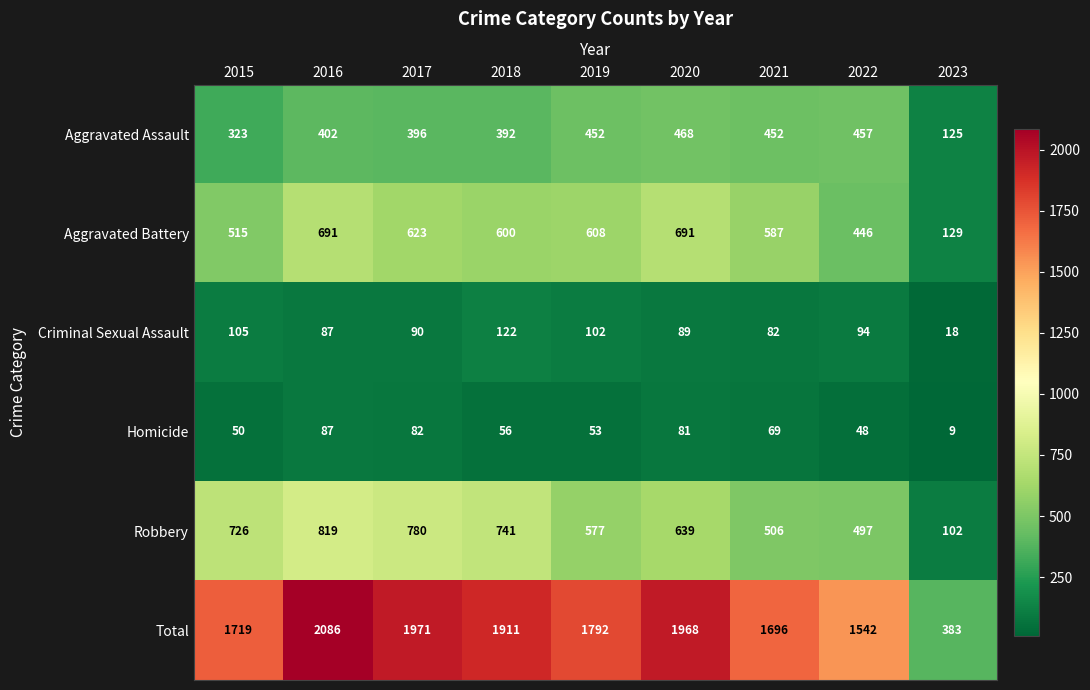

At which label does Robbery reach its peak?

2016